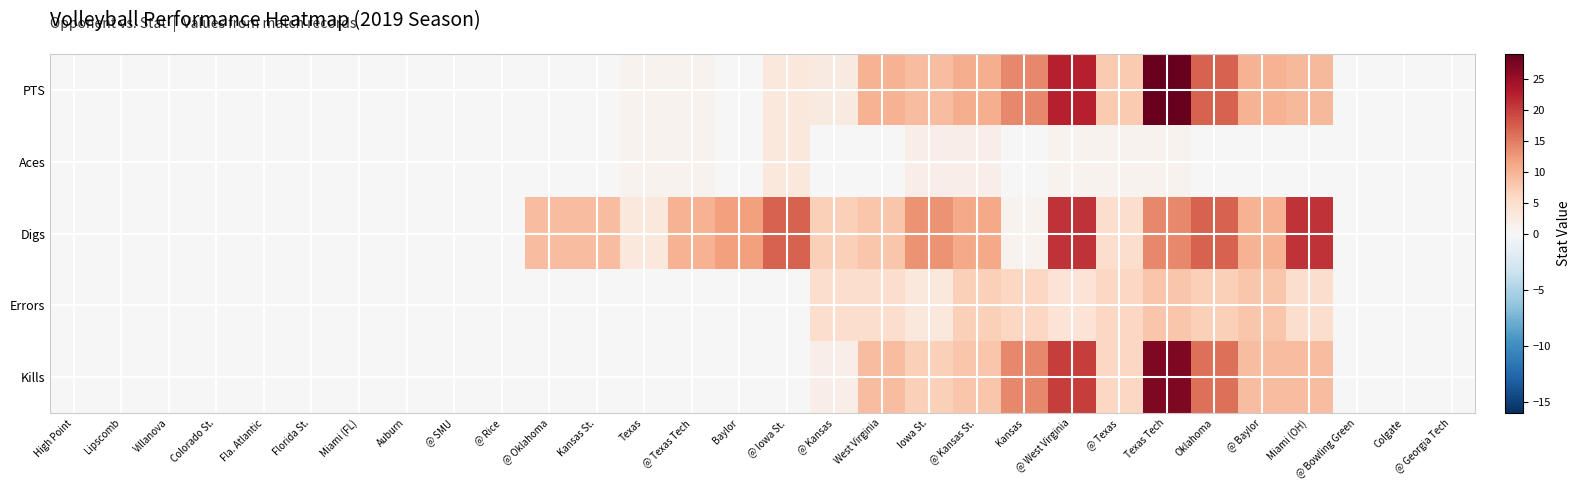

Rank the series at Iowa St. from highest to lowest value.

Digs, PTS, Kills, Errors, Aces